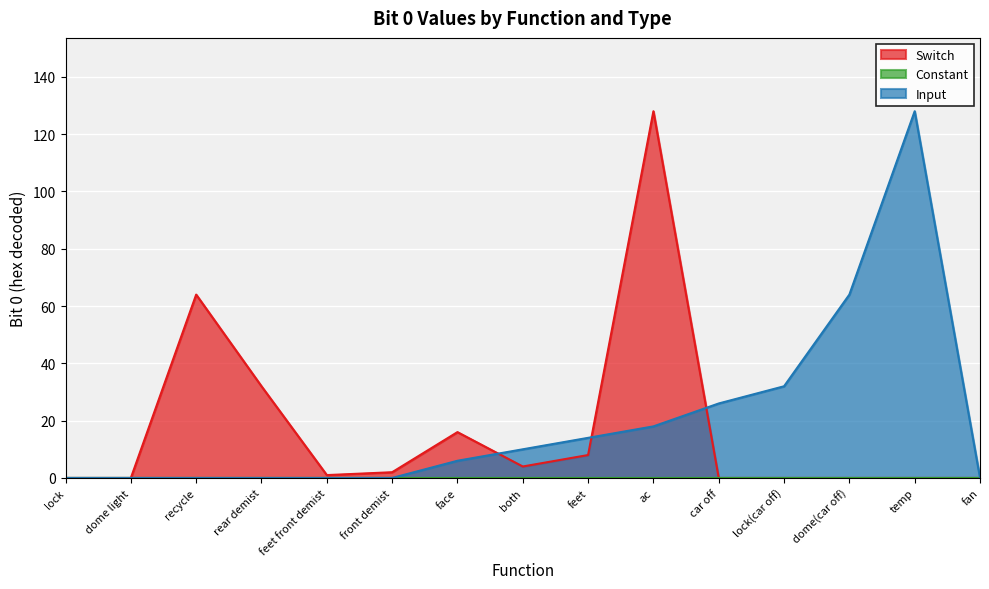

What is the spread (max minus min) of values at car off?

26